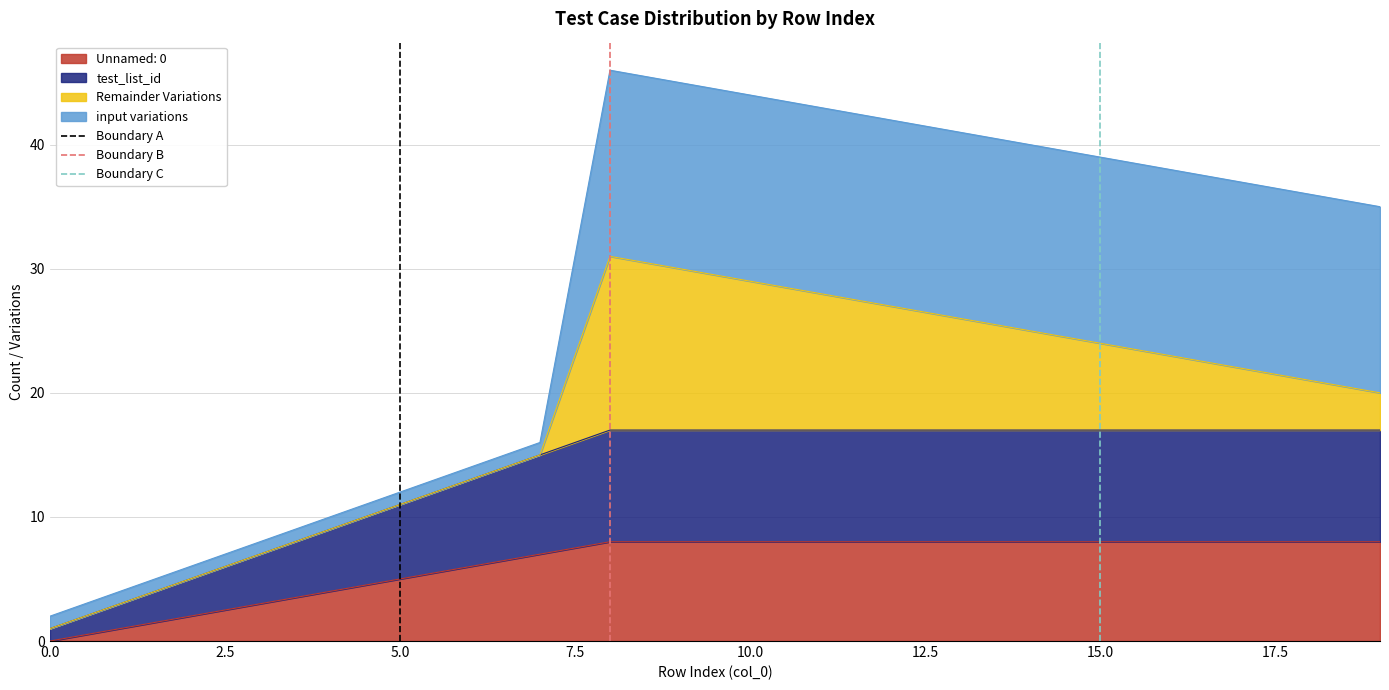

How many data points in Boundary B are less than 1?

1